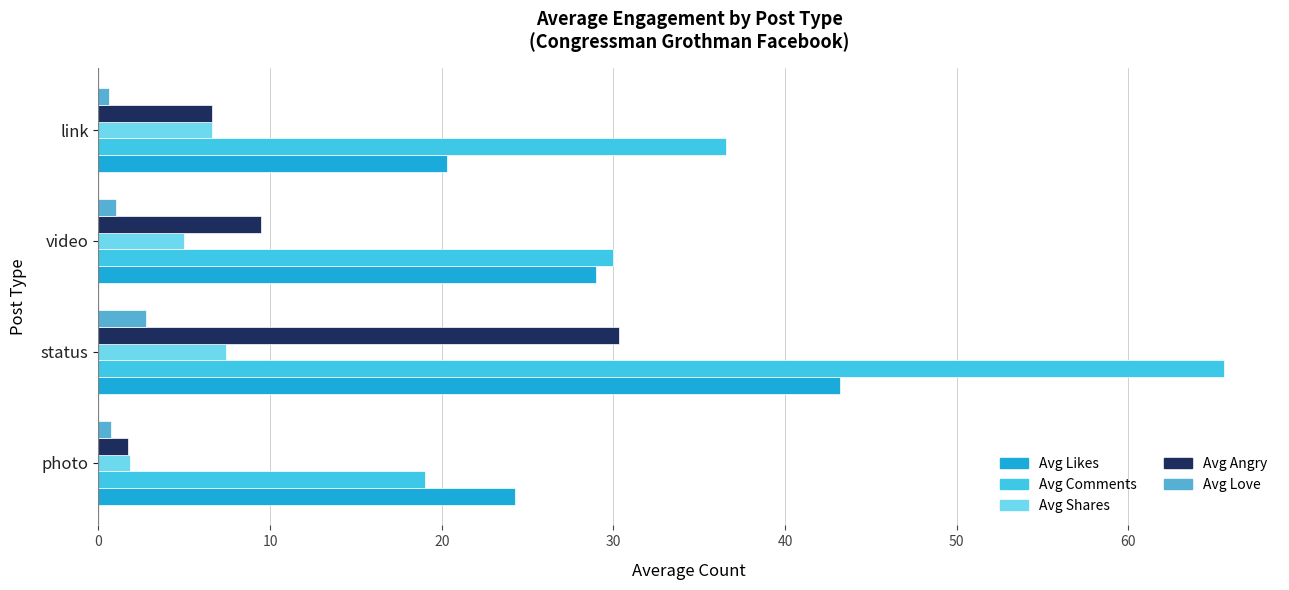

What is the difference between the second highest and minimum values in the Avg Shares series?

4.8